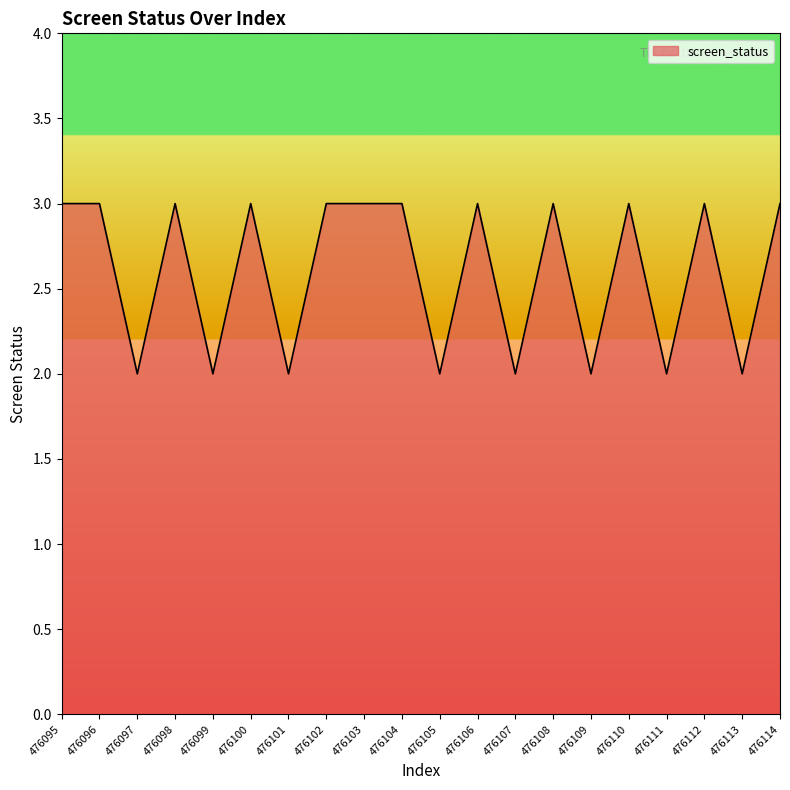

Reading left to right, list all the values displayed in this chart.

476095=3	476096=3	476097=2	476098=3	476099=2	476100=3	476101=2	476102=3	476103=3	476104=3	476105=2	476106=3	476107=2	476108=3	476109=2	476110=3	476111=2	476112=3	476113=2	476114=3